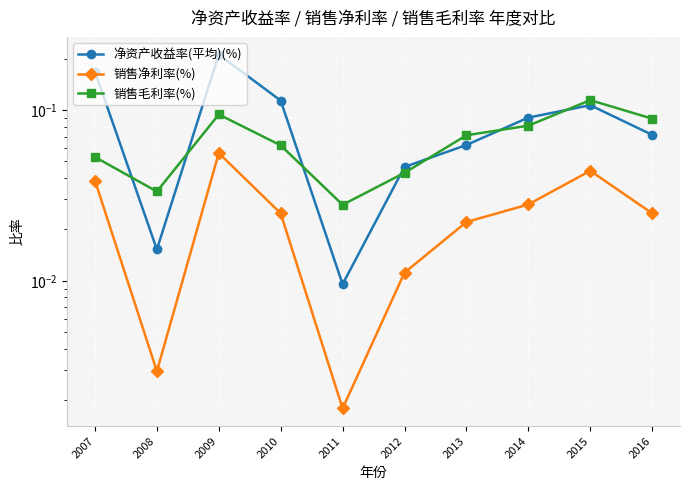

Reading right to left, extract all data points from this chart.

净资产收益率(平均)(%): 0.1	0.1	0.1	0.1	0.0	0.0	0.1	0.2	0.0	0.2
销售净利率(%): 0.0	0.0	0.0	0.0	0.0	0.0	0.0	0.1	0.0	0.0
销售毛利率(%): 0.1	0.1	0.1	0.1	0.0	0.0	0.1	0.1	0.0	0.1